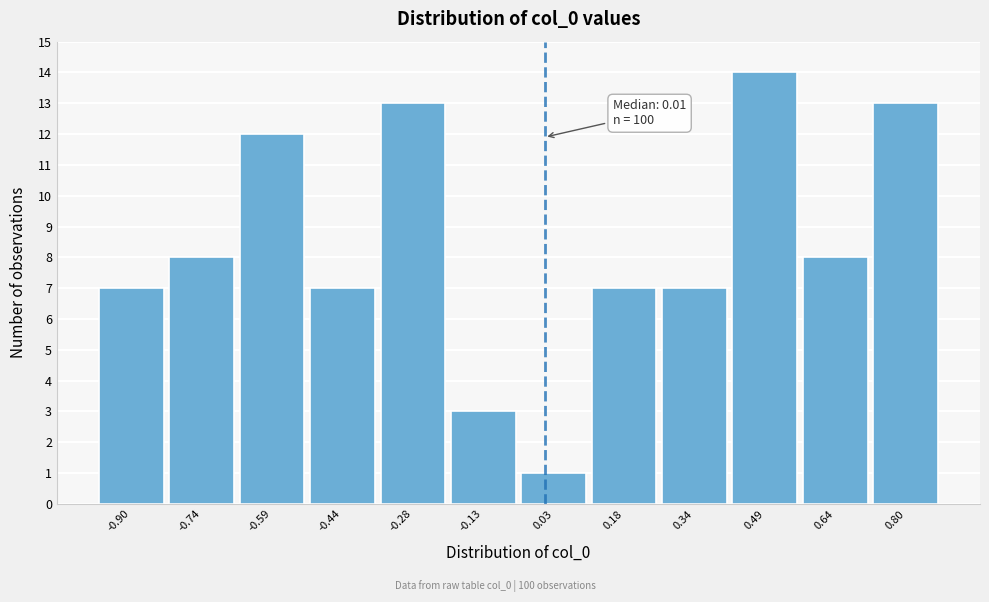

Which range on the x-axis has the tallest bar?

0.42 to 0.56